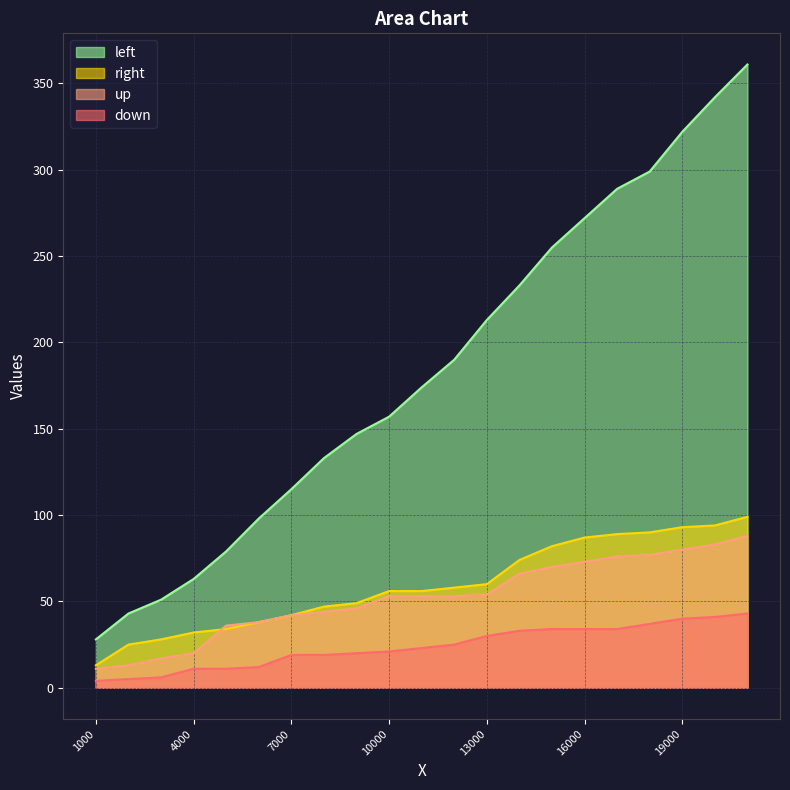

What is the value of the up point at the 21st from the left?

88